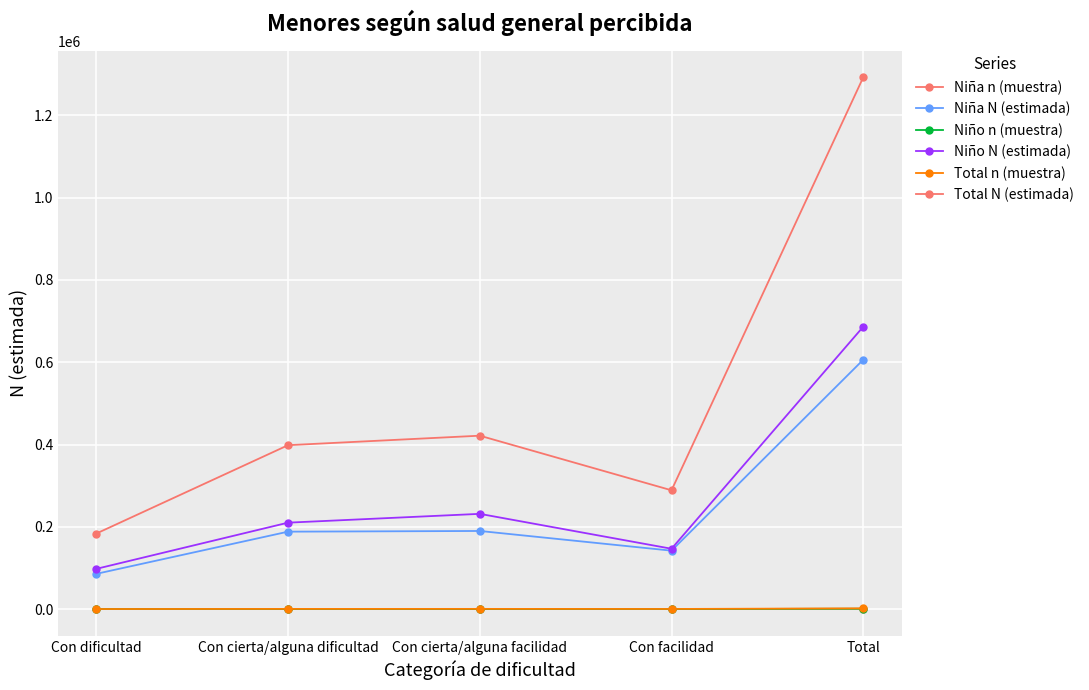

What is the difference between the highest and lowest values at Con dificultad?

183537